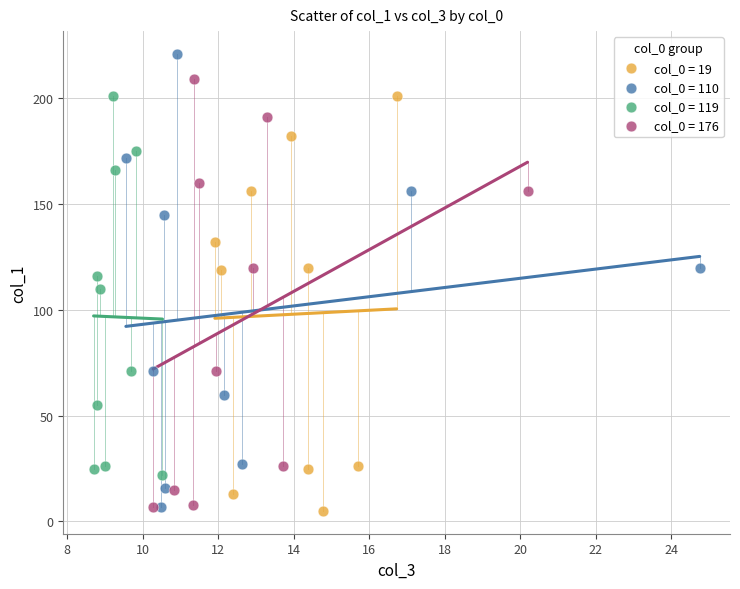

Which series reaches the maximum Y coordinate?

col_0 = 110